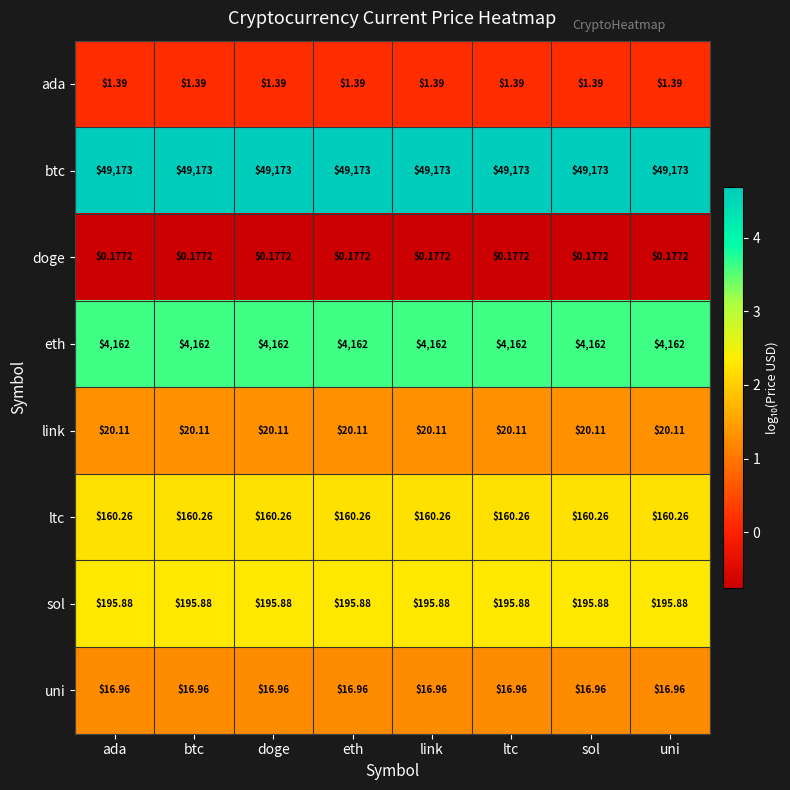

What is the difference between the highest and lowest values at doge?

49172.8